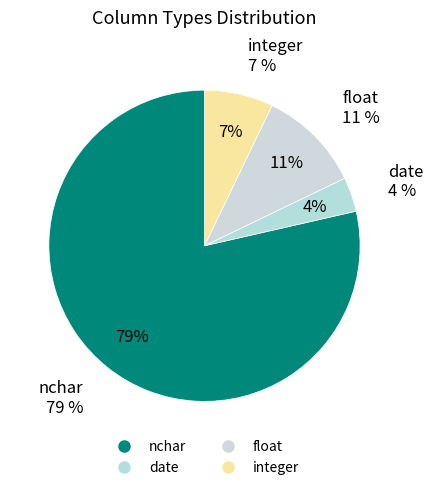

Which category accounts for the majority?

nchar